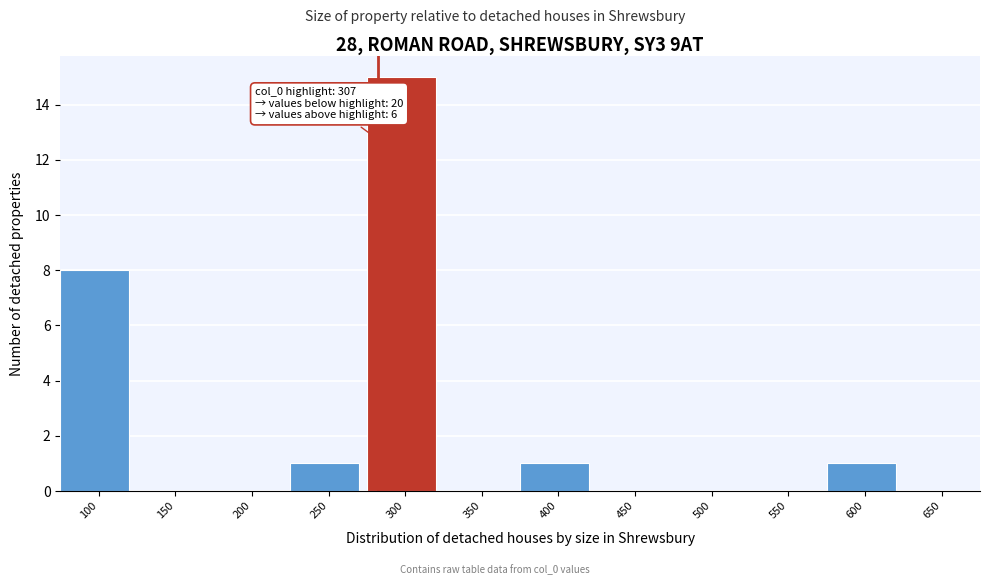

Reading left to right, transcribe all the data shown in this chart.

100=8	150=0	200=0	250=1	300=15	350=0	400=1	450=0	500=0	550=0	600=1	650=0